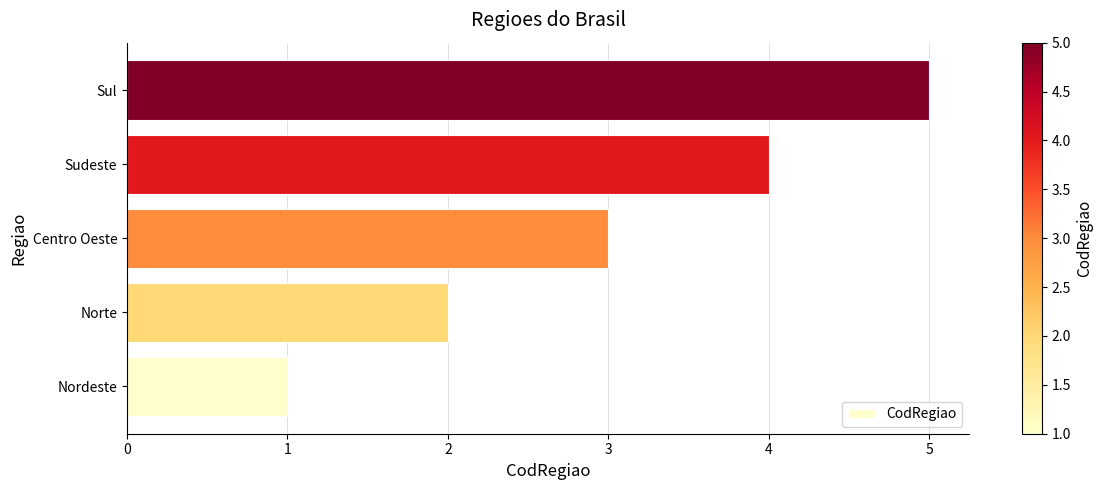

Count the values in the range 2 to 4.

3